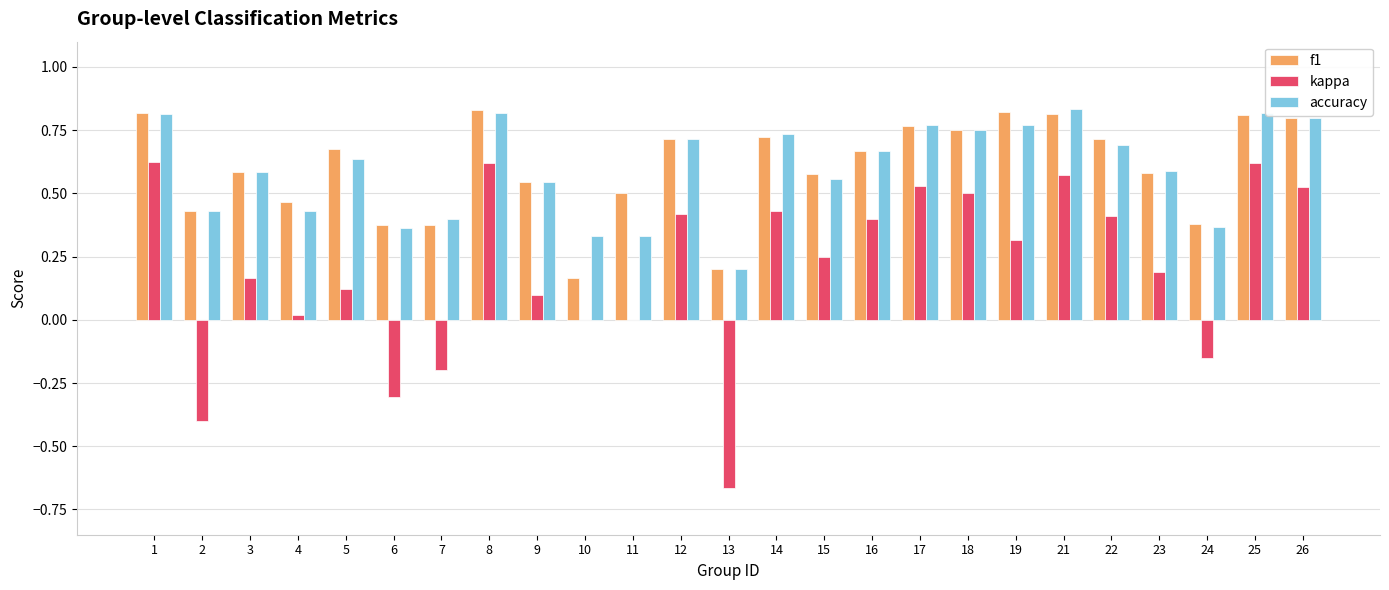

Where is f1 nearest to the value 0?

10